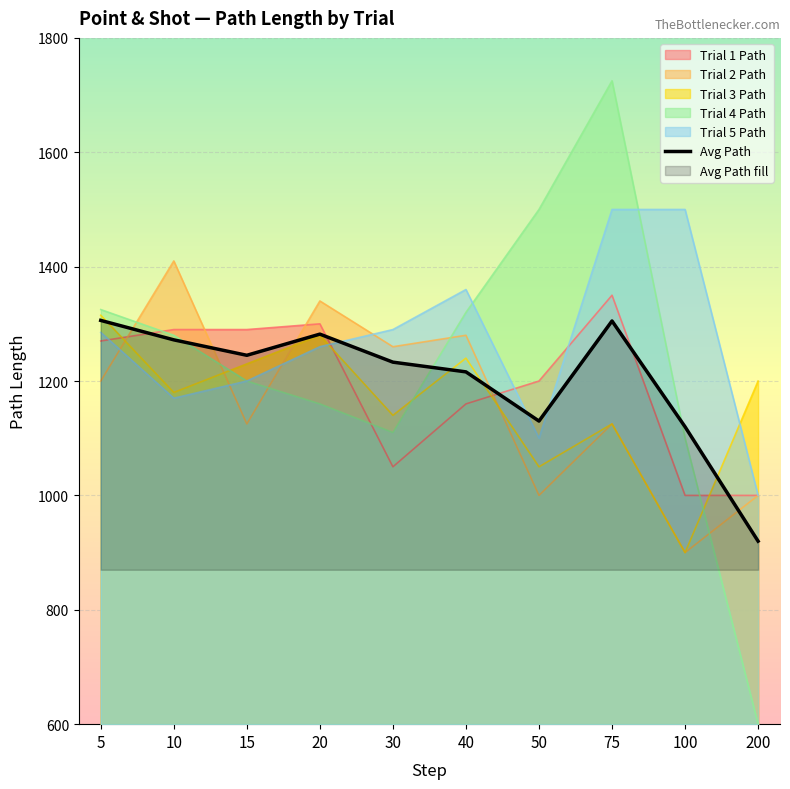

True or false: Trial 2 Path has more than 2 points higher than both neighbors.

True